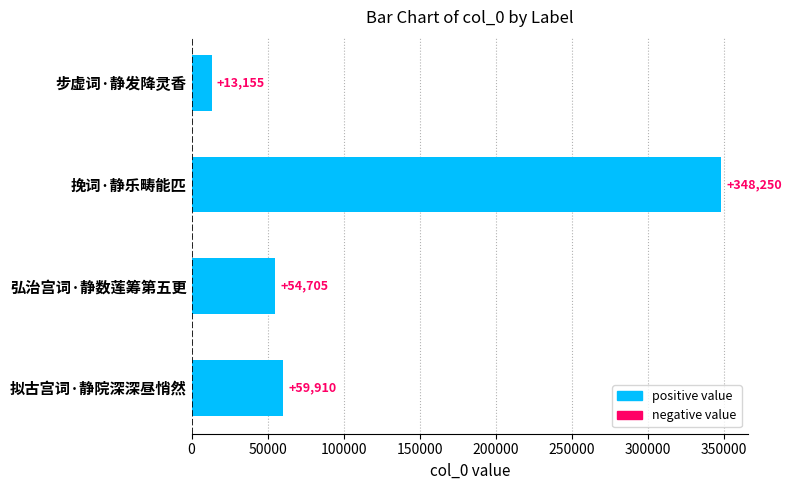

What is the sum of all values?

476020